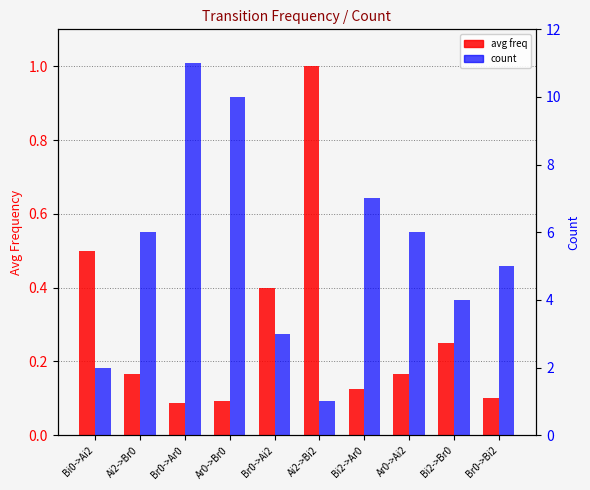

What is the label of the 1st bar from the right?

Br0->Bi2